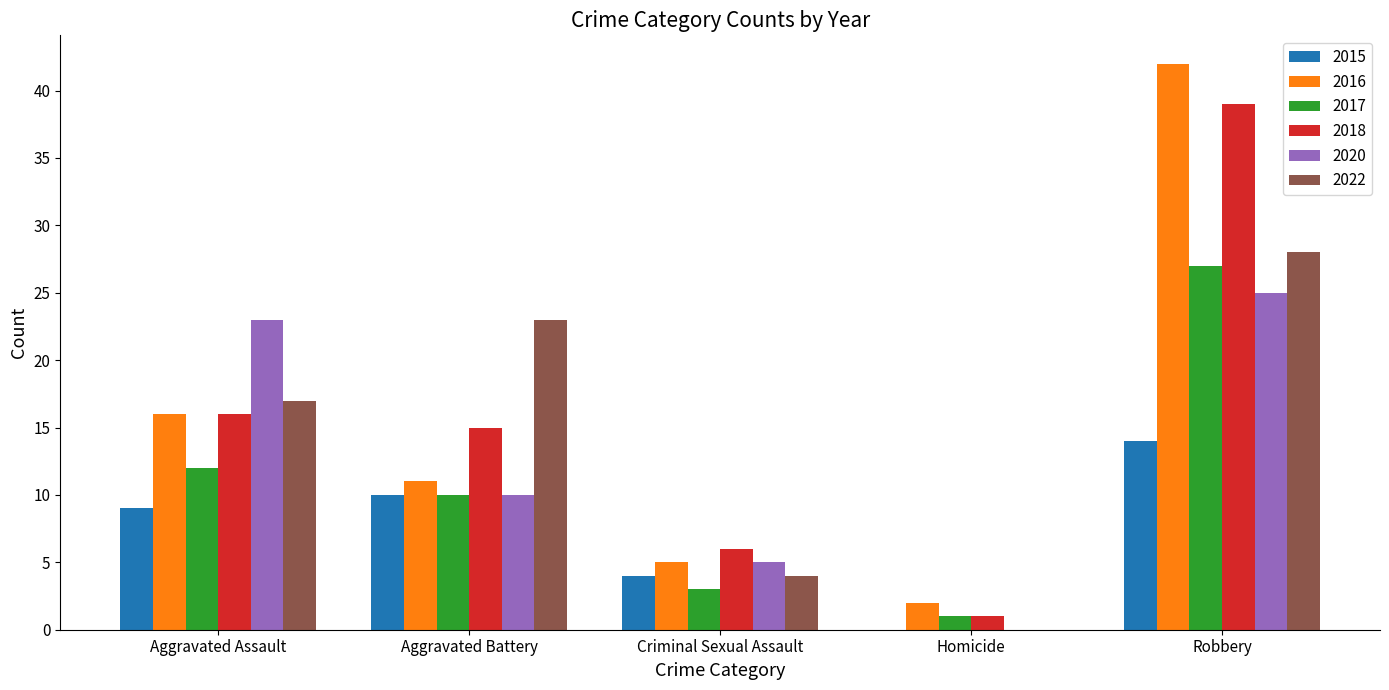

What is the total value across all series at Aggravated Assault?

93